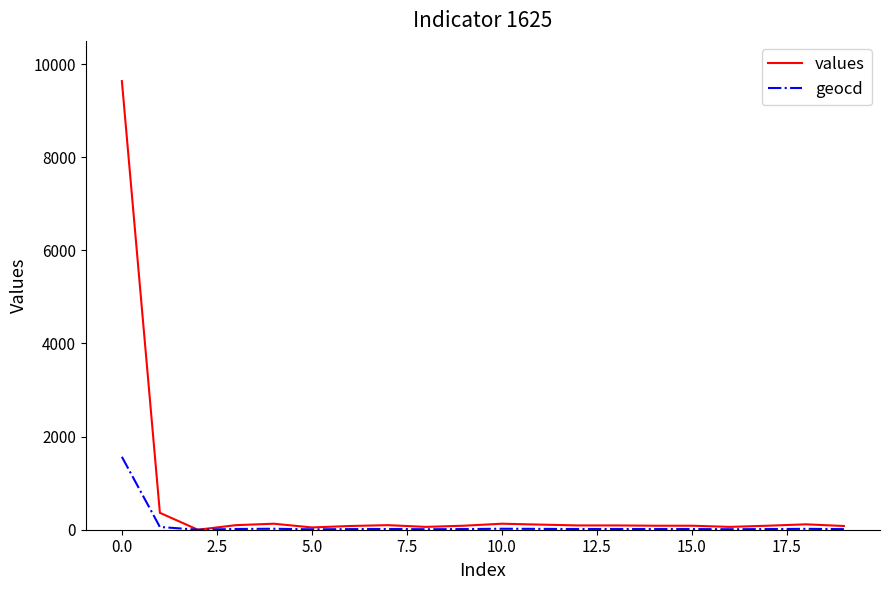

Which series has the largest total across all categories?

values